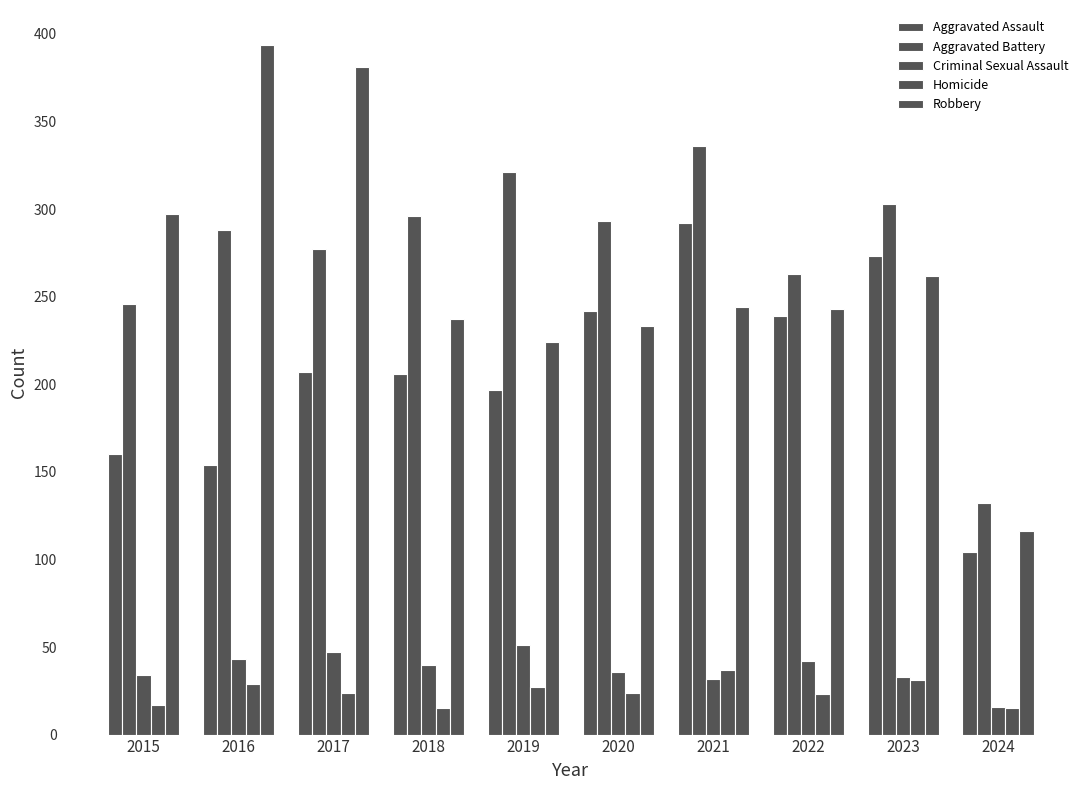

Read the Homicide value at 2016, to the nearest 10.

30